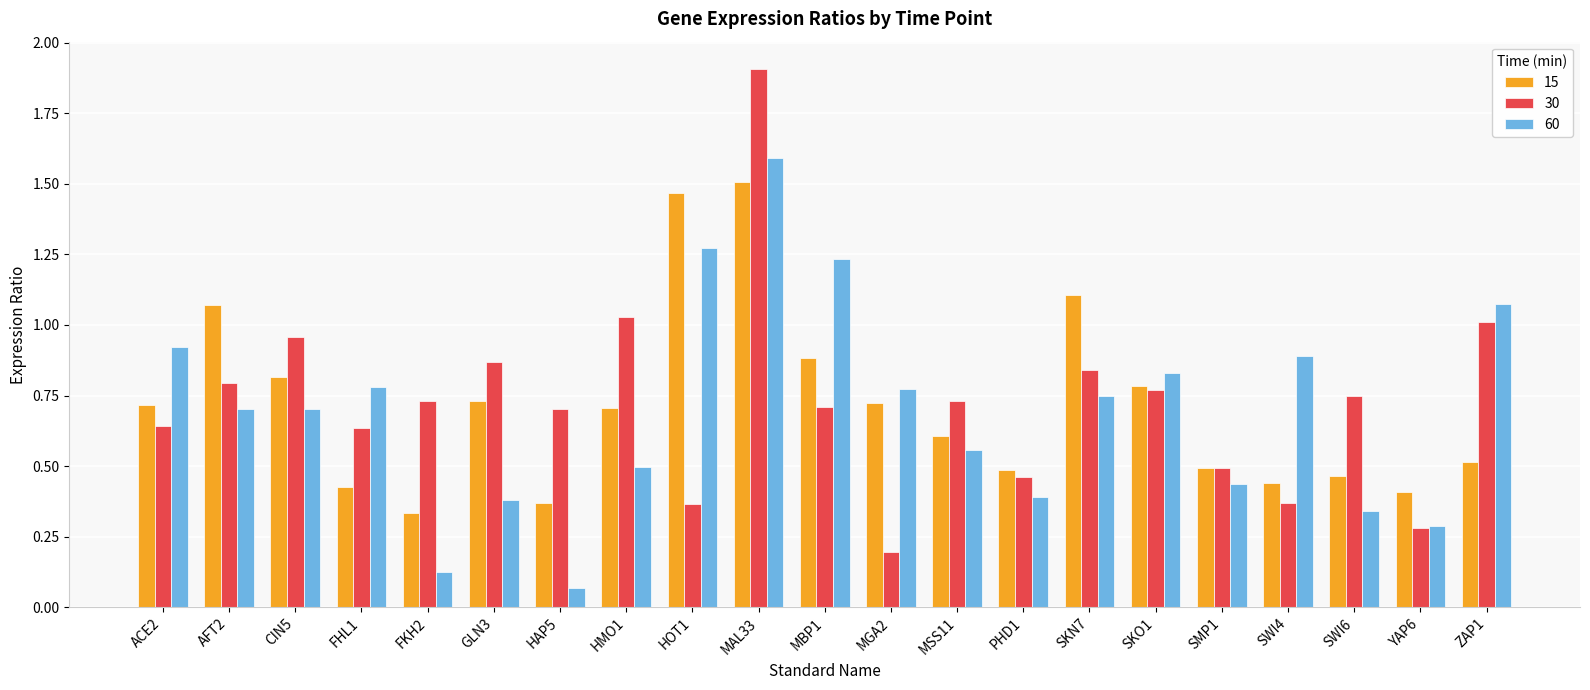

What is the label of the 11th bar from the left?

MBP1